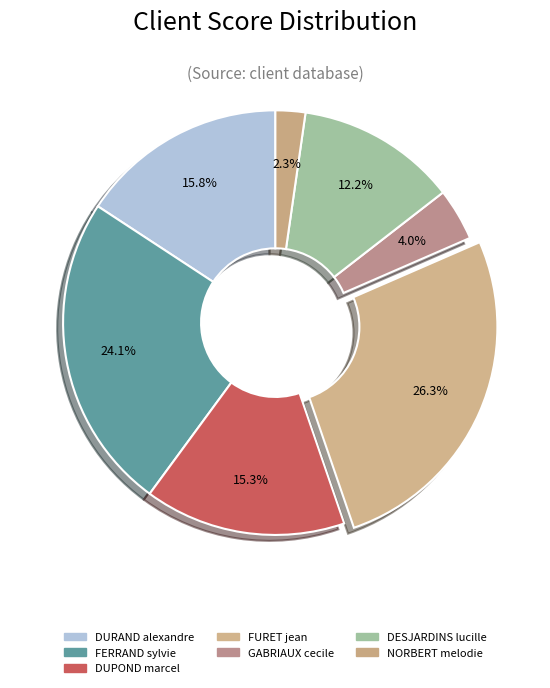

Do DURAND alexandre and NORBERT melodie together represent more than half of the pie?

No